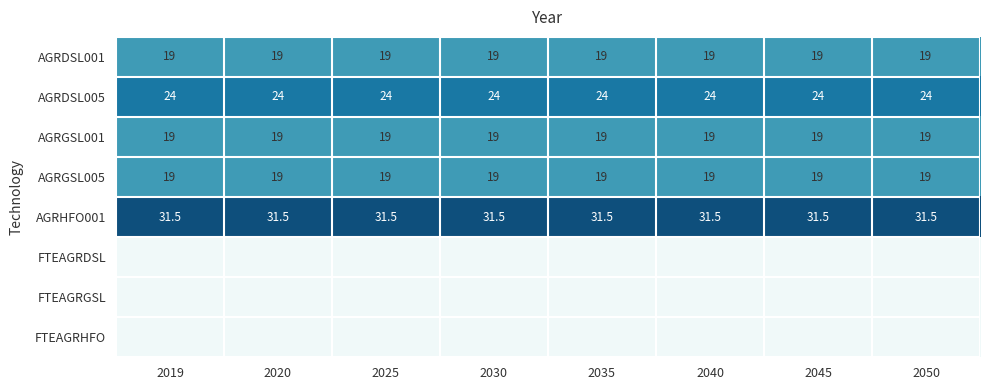

List the series in order of their peak value, lowest first.

FTEAGRDSL, FTEAGRGSL, FTEAGRHFO, AGRDSL001, AGRGSL001, AGRGSL005, AGRDSL005, AGRHFO001